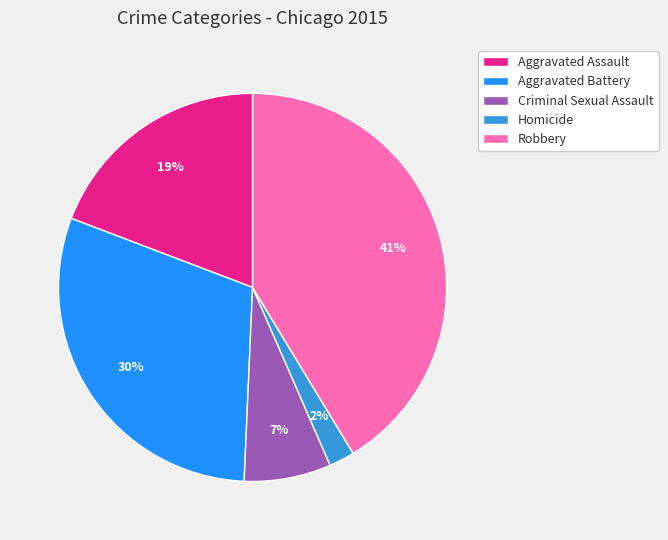

Between Aggravated Assault and Robbery, which is larger?

Robbery